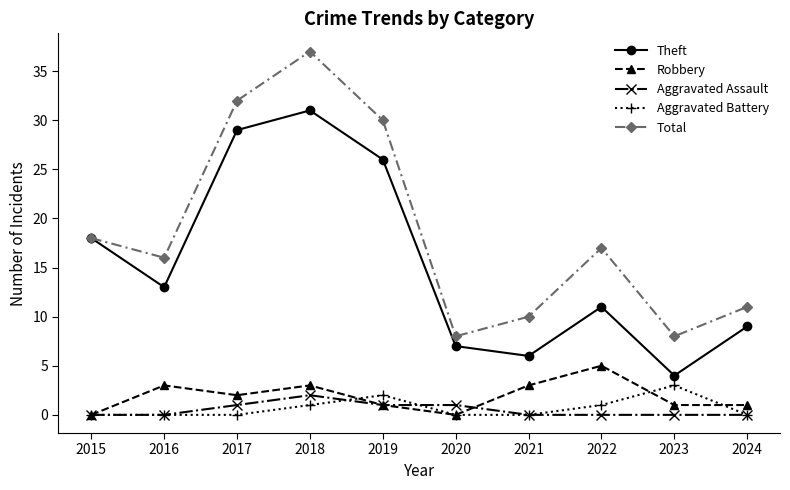

What is the total value across all series at 2023?

16